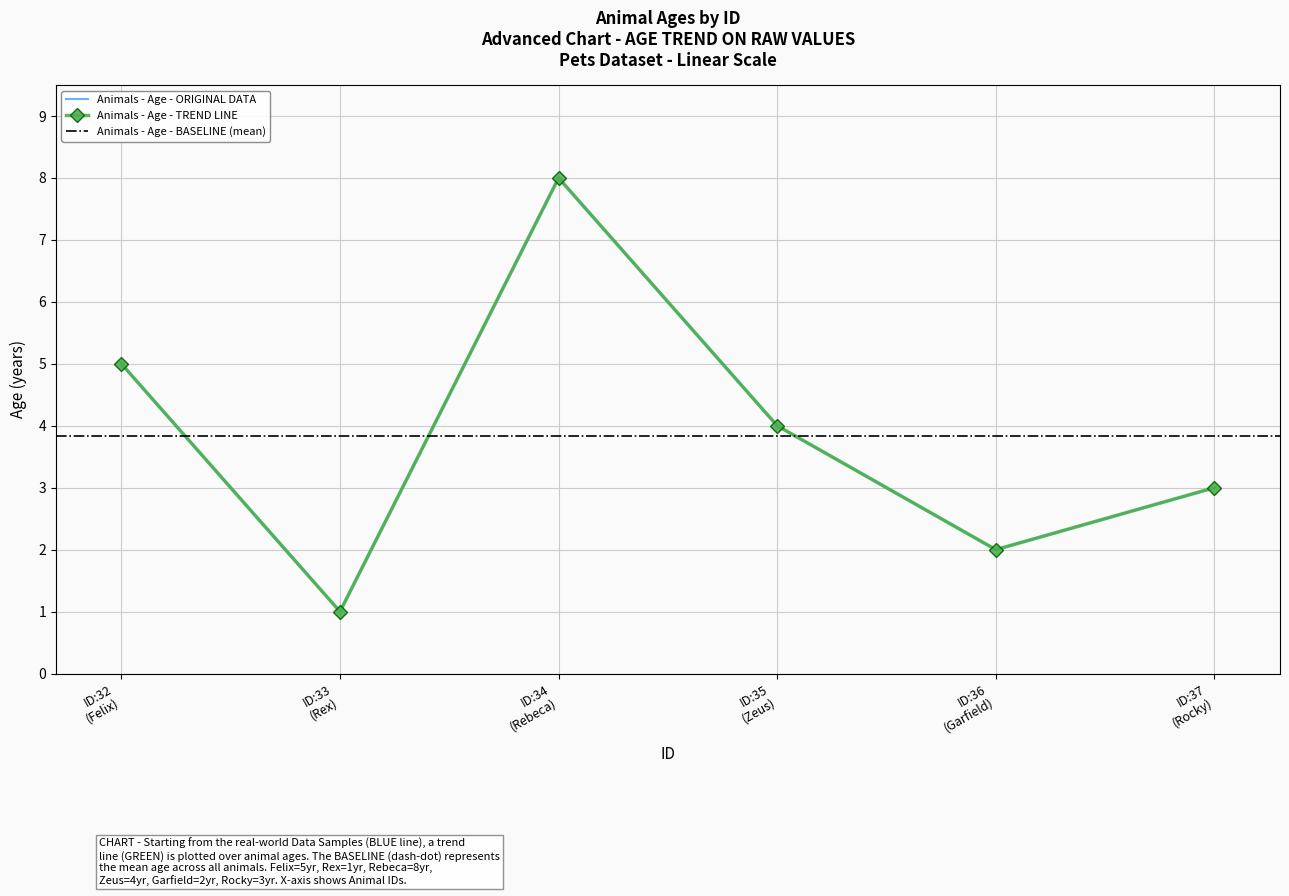

How many points are higher than both their immediate neighbors (excluding endpoints)?

1